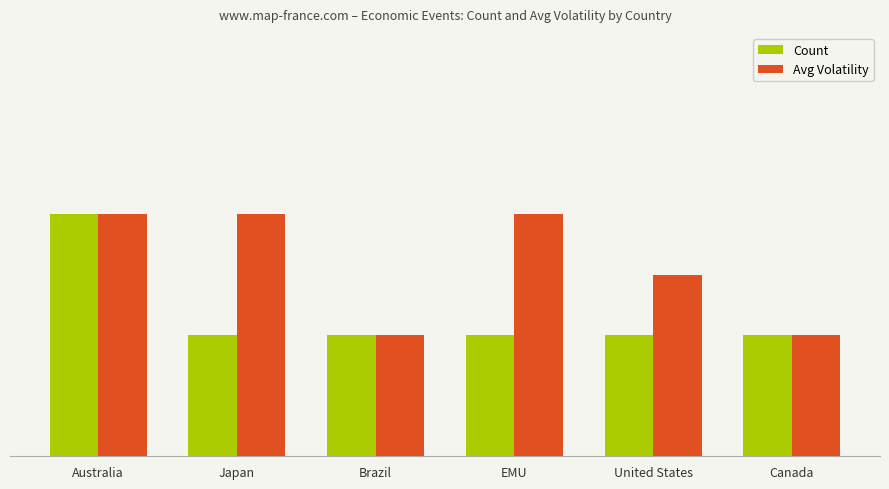

Does the chart contain stacked bars?

No